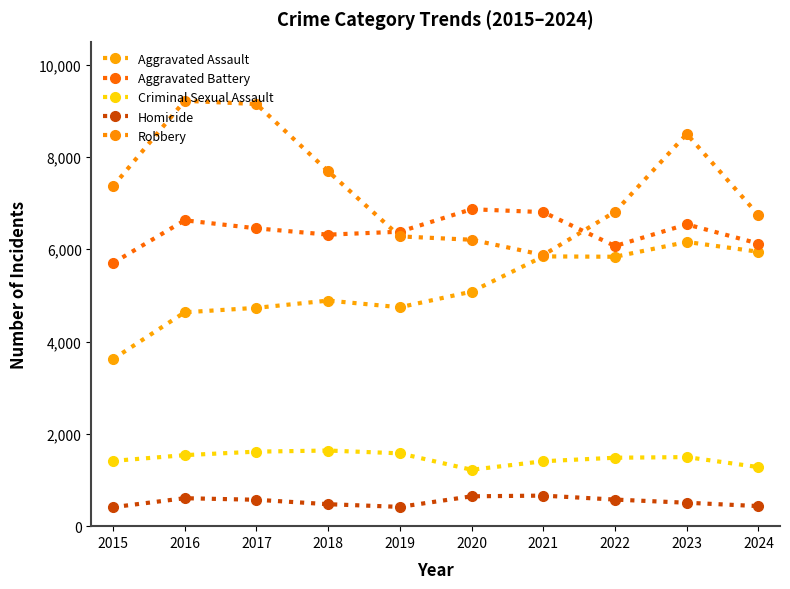

Rank the series by their maximum value, from lowest to highest.

Homicide, Criminal Sexual Assault, Aggravated Assault, Aggravated Battery, Robbery